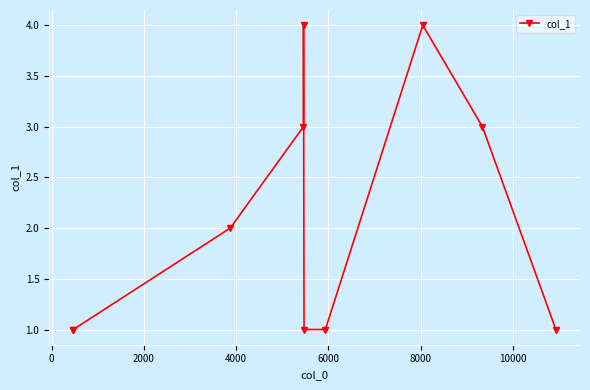

What is the average value?

2